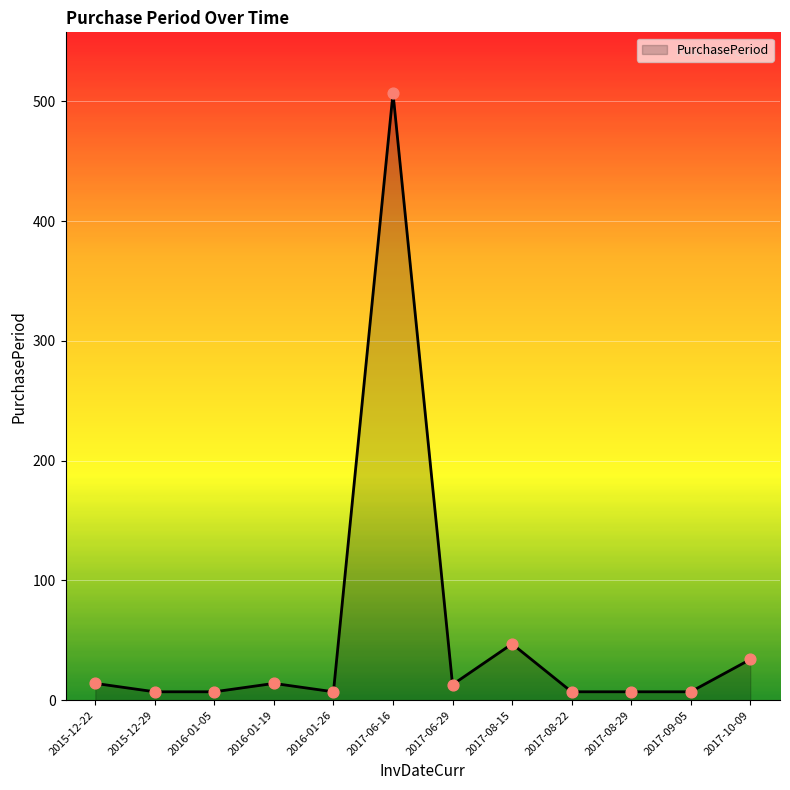

Between 2016-01-26 and 2016-01-19, which is larger?

2016-01-19